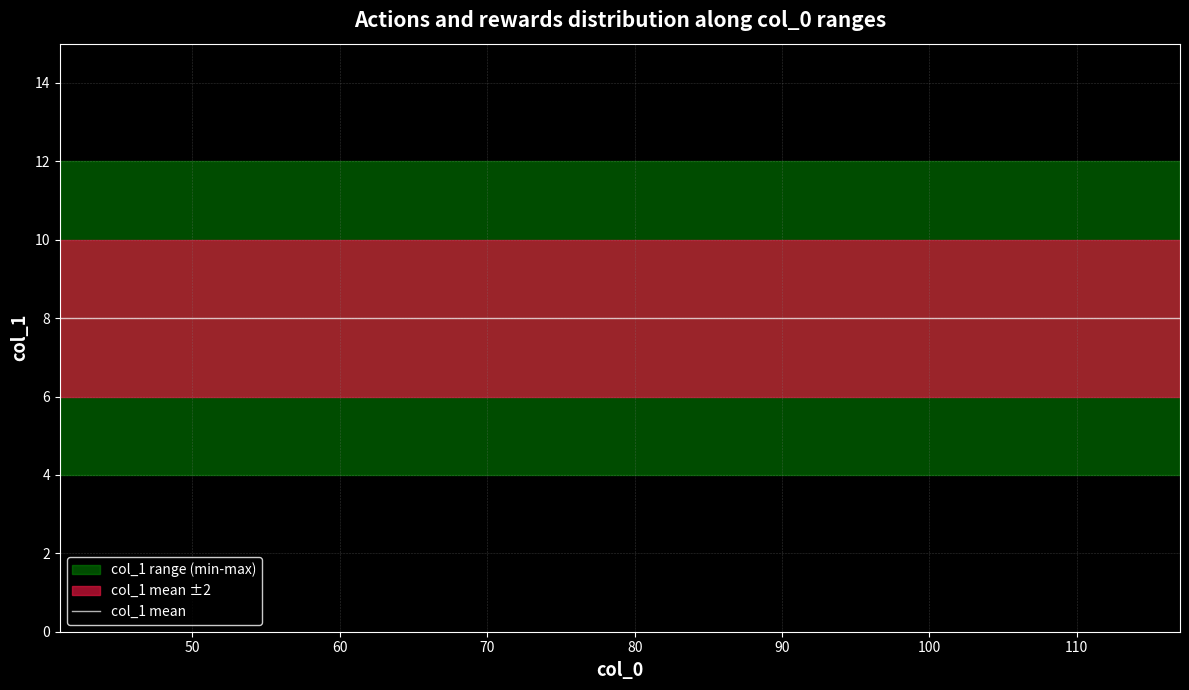

Which category has the highest value in the col_1_min series?

41